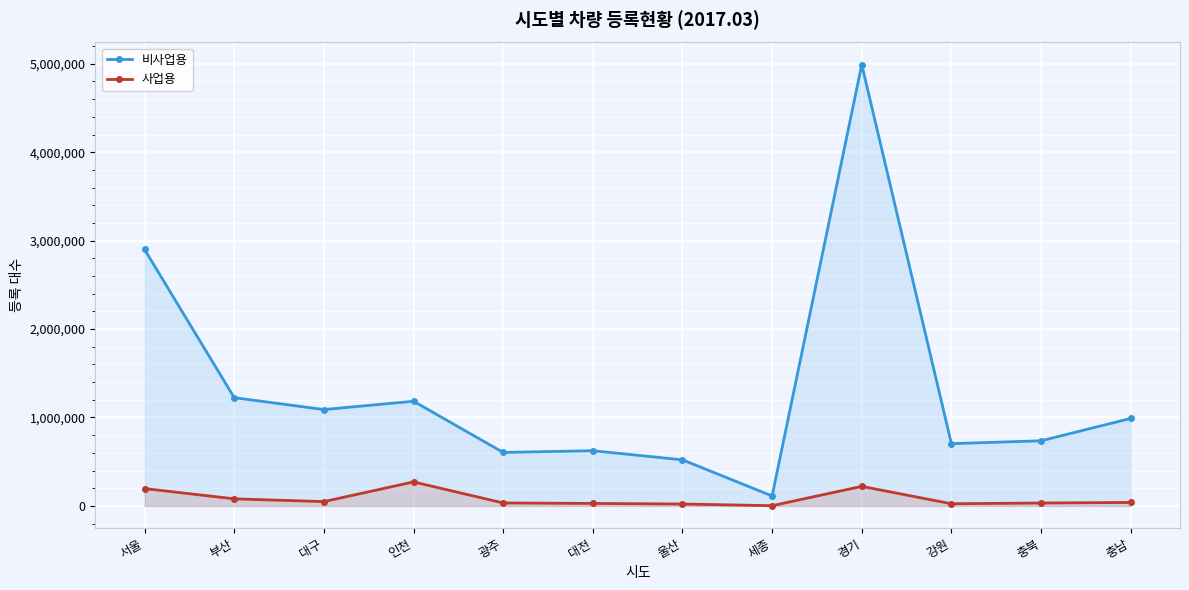

Reading left to right, extract all data points from this chart.

비사업용: 2899763	1224156	1089619	1183466	604803	624103	521064	112268	4991084	703914	736331	989183
사업용: 195850	79753	48649	271298	33253	27851	21370	2307	220824	24324	32651	38938